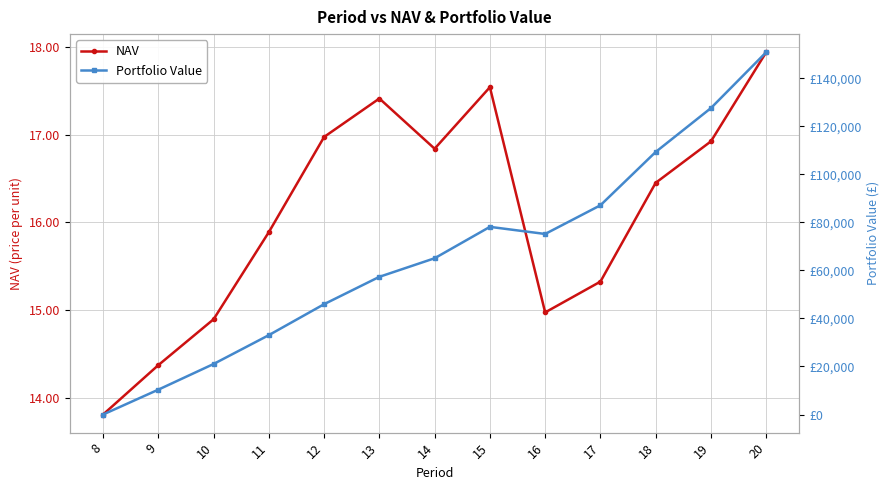

What is the difference between the second highest and second lowest values in the Portfolio Value series?

117260.3